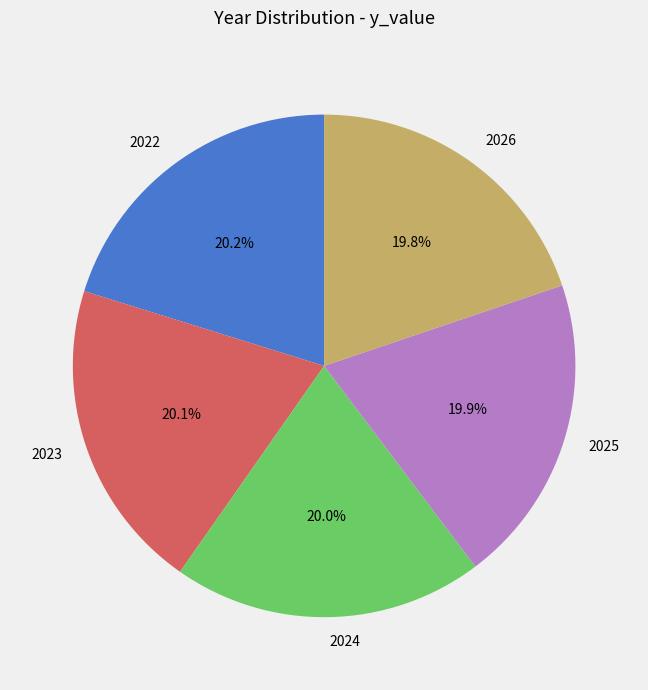

To the nearest percent, what portion does 2024 represent?

20%